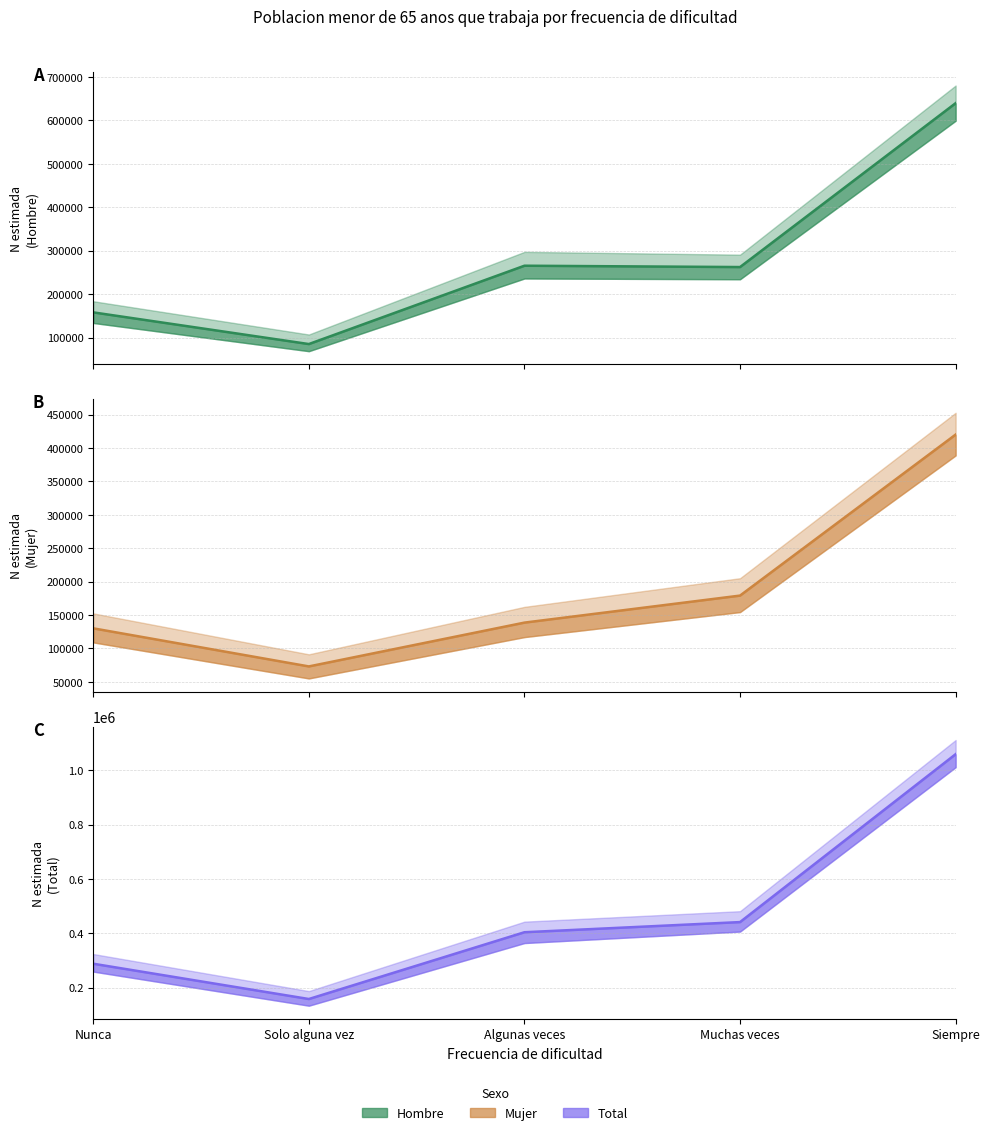

What is the difference between the maximum and second lowest values in the Hombre series?

481428